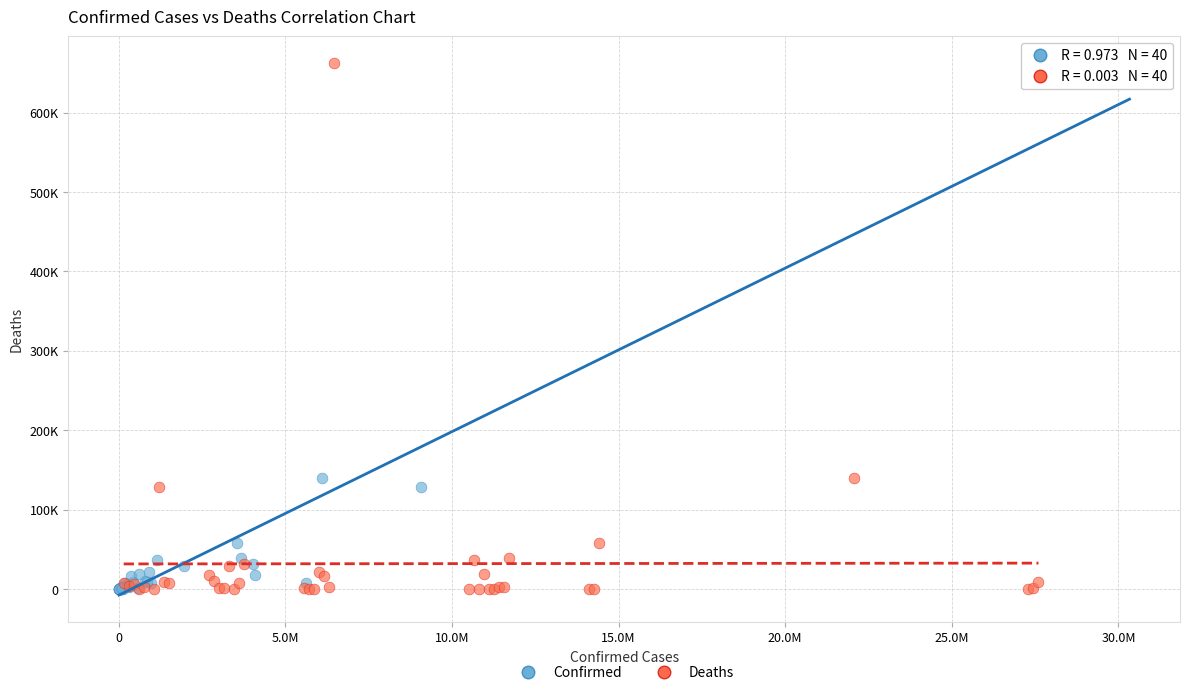

What are all the series names shown in the legend?

Confirmed, Deaths